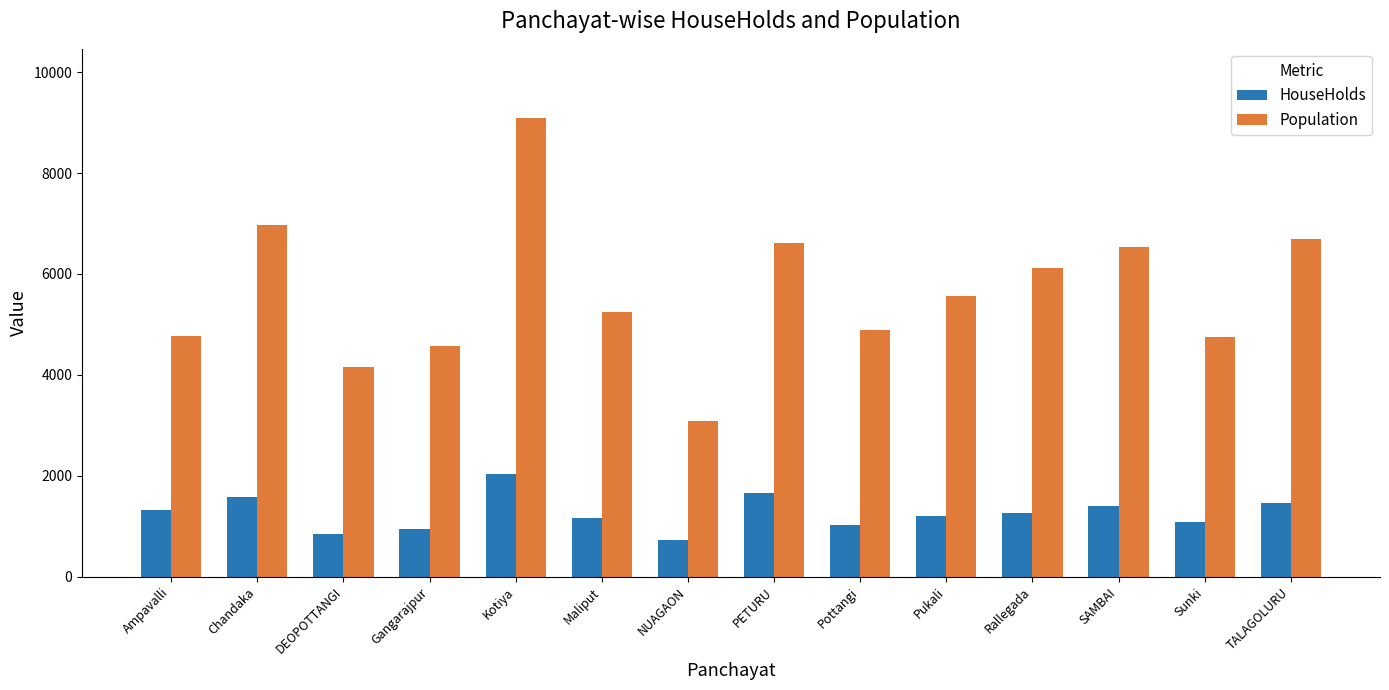

What is the difference between the maximum and minimum values in the HouseHolds series?

1296